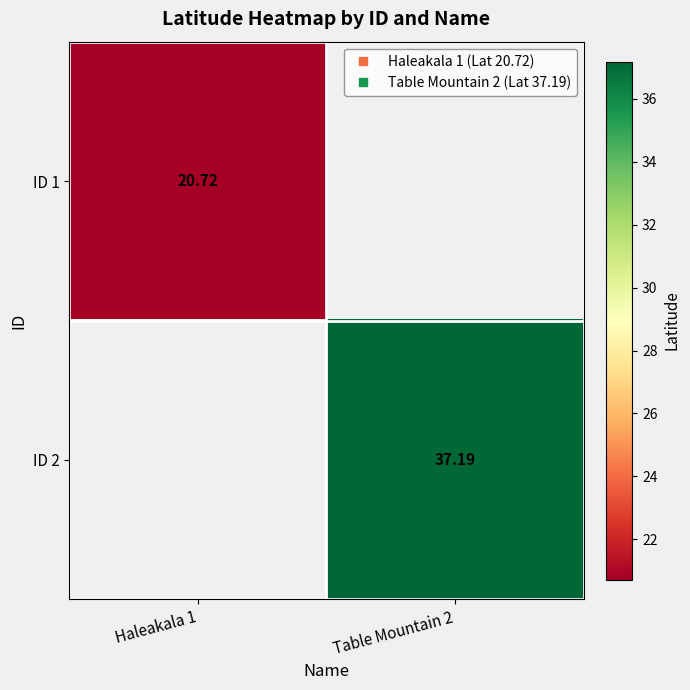

Rank the categories by ID 1 value from lowest to highest.

Haleakala 1, Table Mountain 2